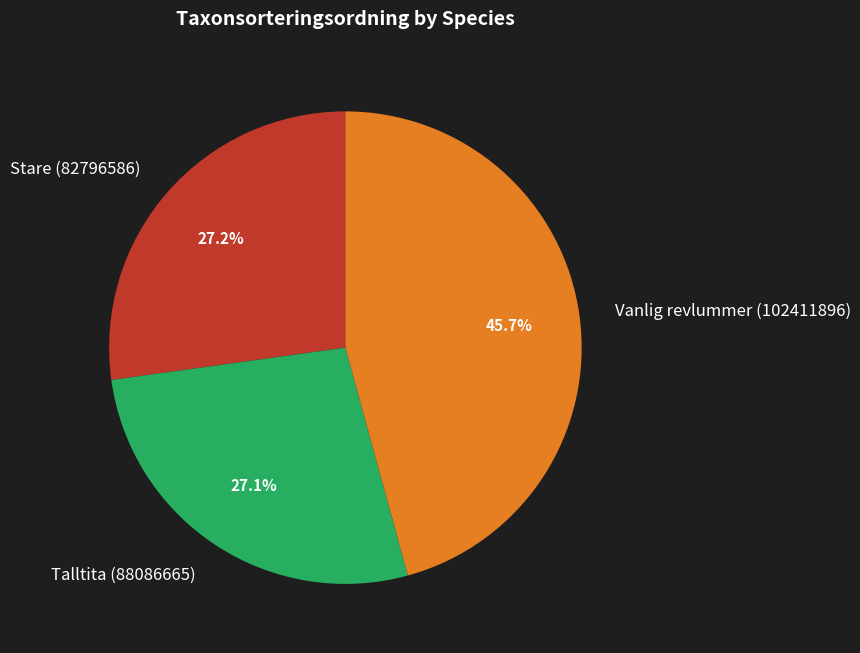

Which has a higher value, Vanlig revlummer (102411896) or Stare (82796586)?

Vanlig revlummer (102411896)